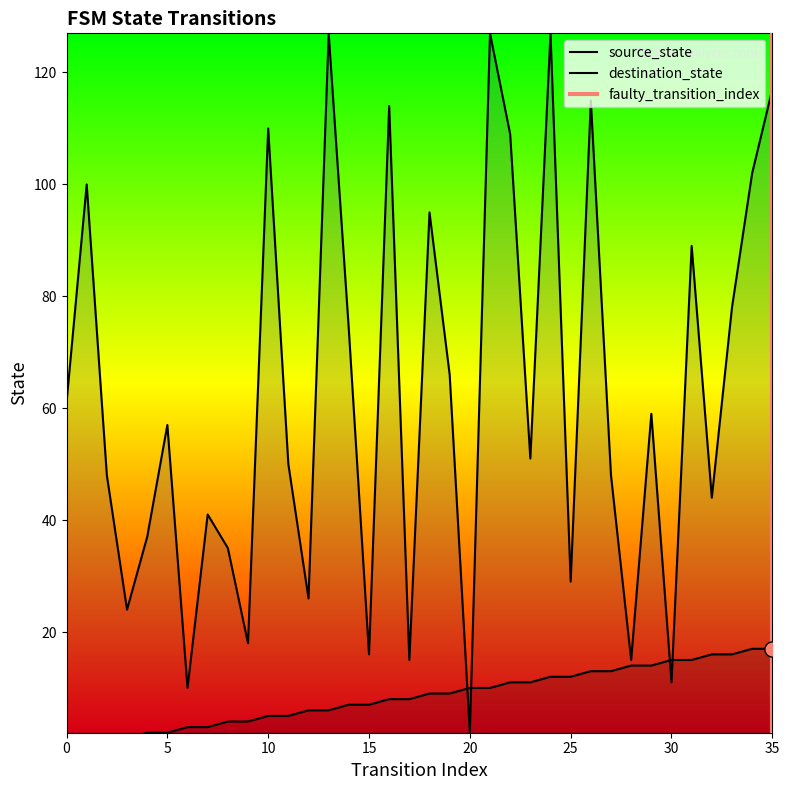

Which series has the largest Y range (max minus min)?

destination_state